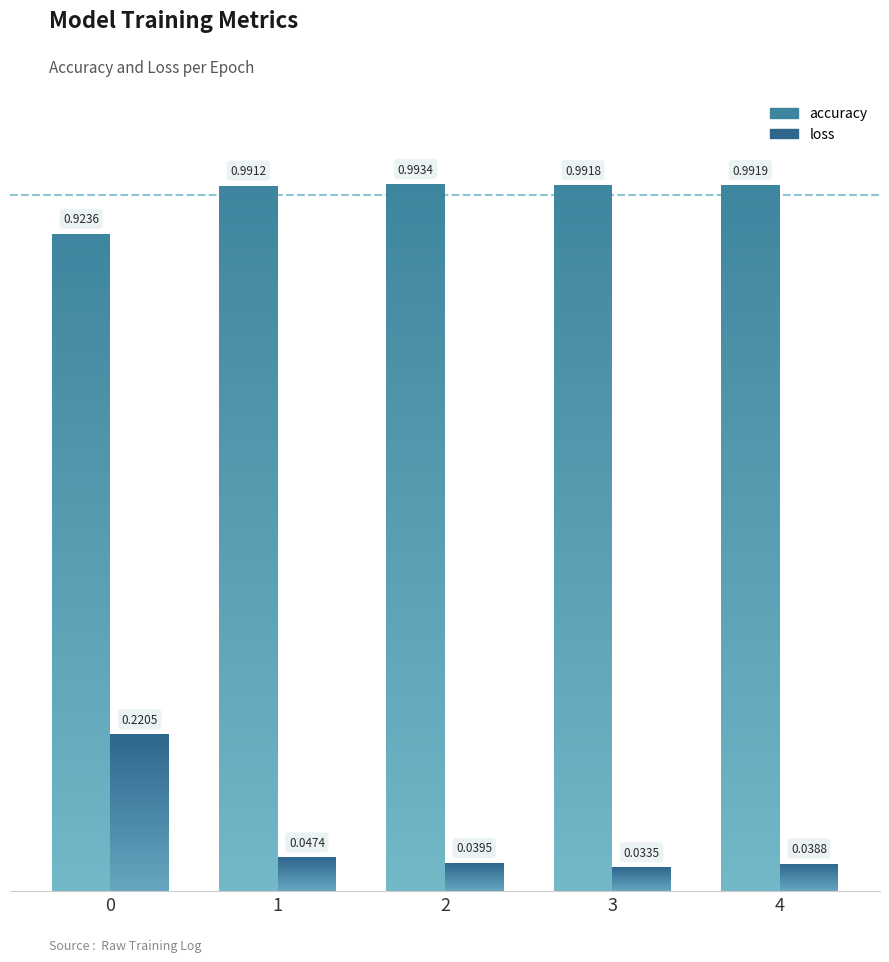

Which series has the largest range (max minus min)?

loss